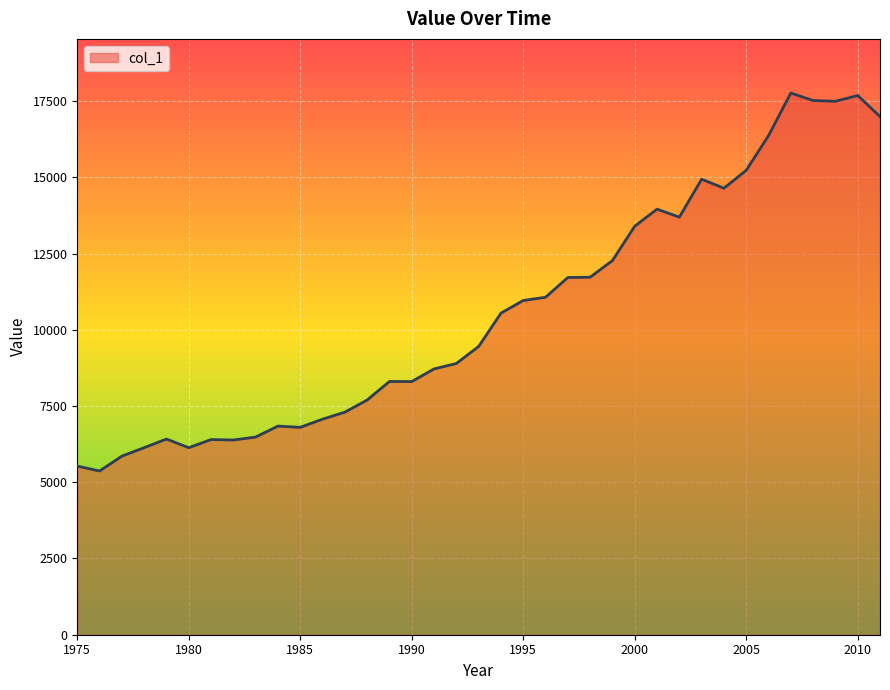

What is the difference between the maximum and minimum values?

12392.9